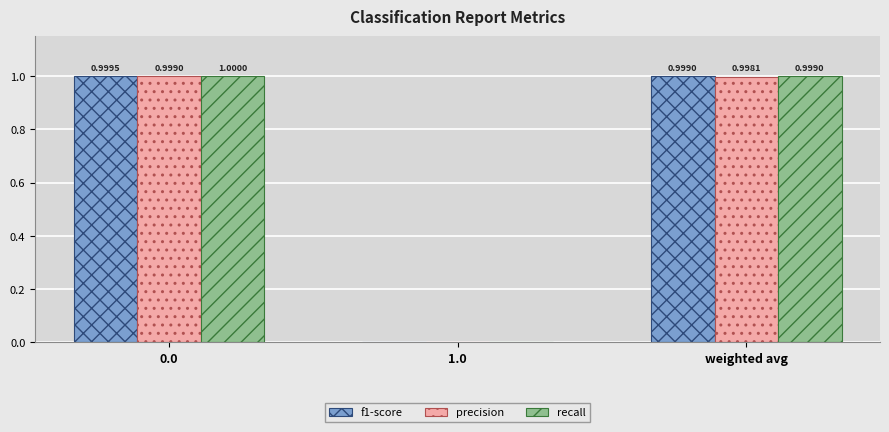

What is the sum of all precision values?

2.0